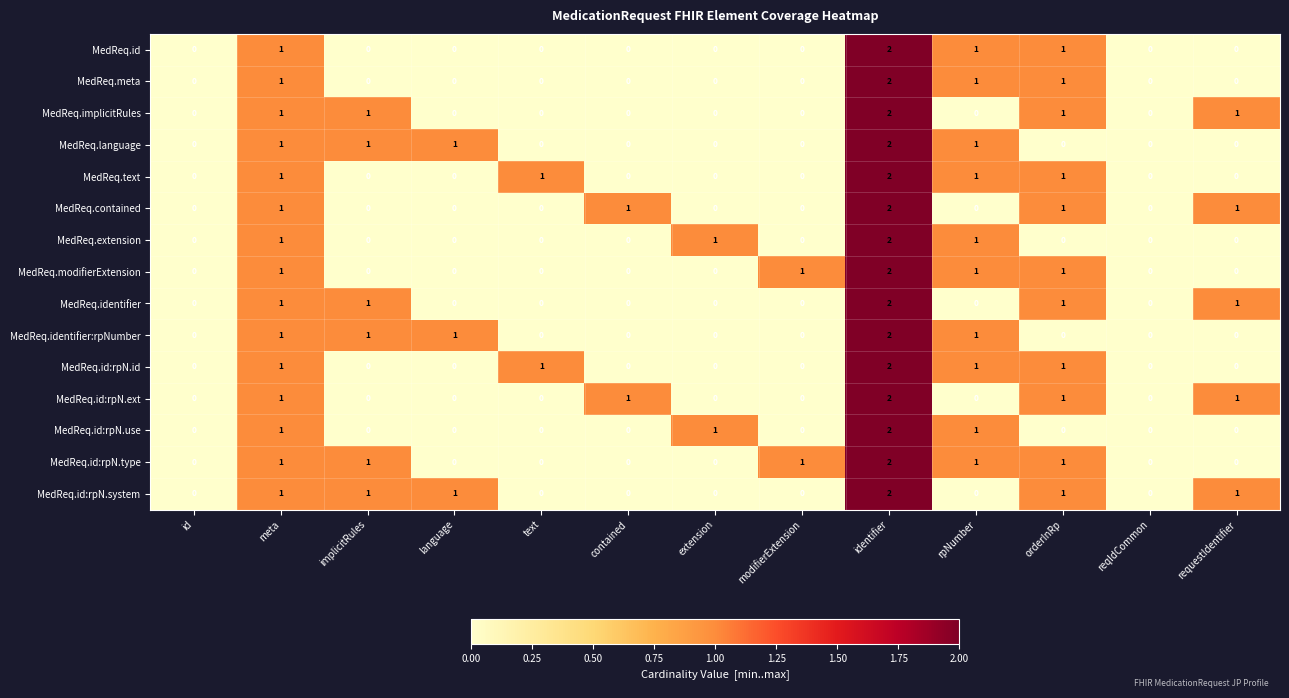

Count the number of categories in the chart.

13